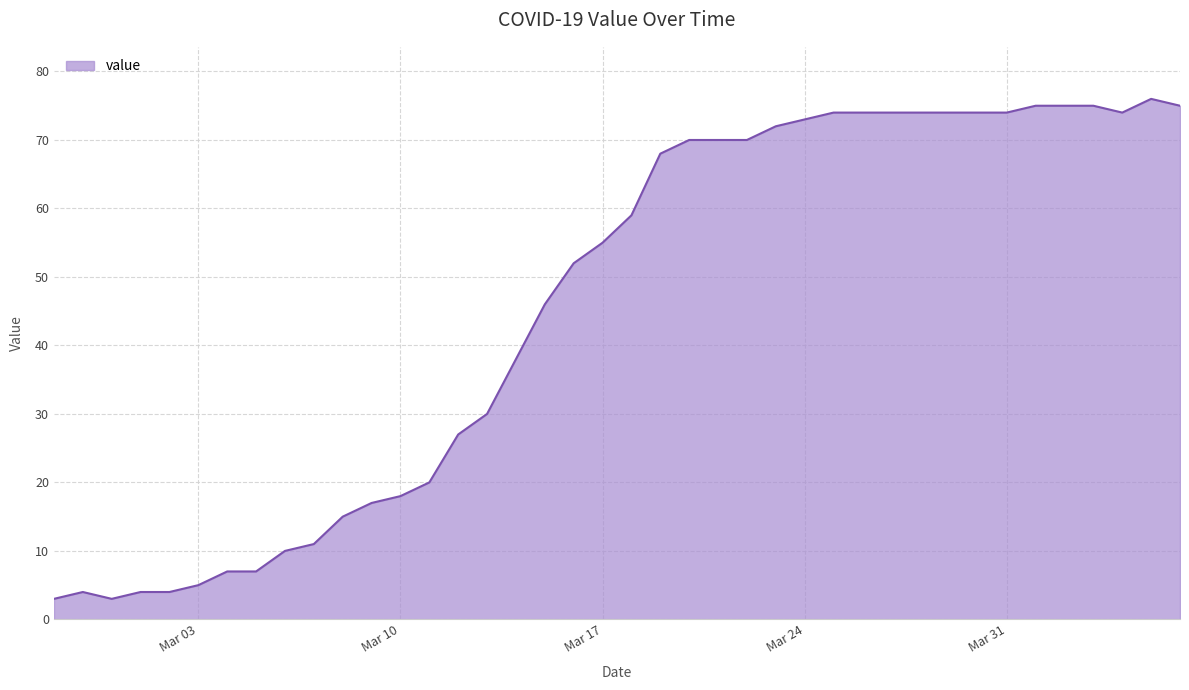

What is the smallest value displayed?

3